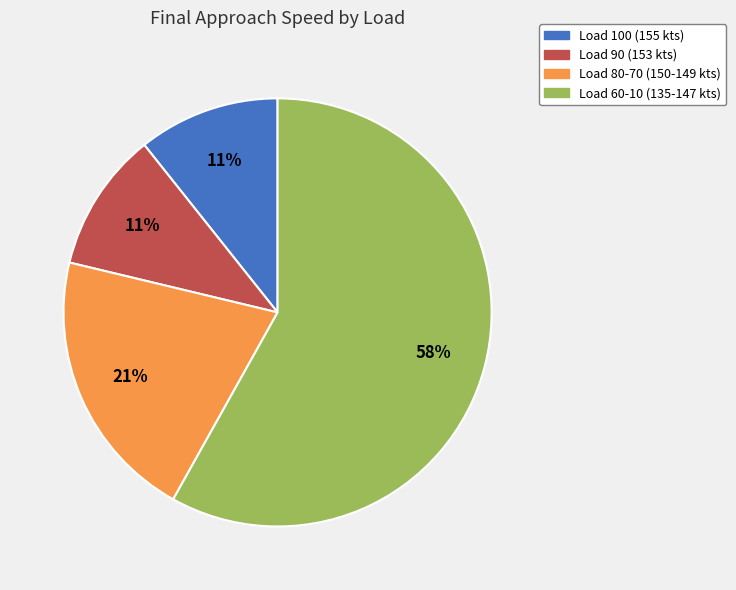

To the nearest percent, what is the average slice percentage?

25%